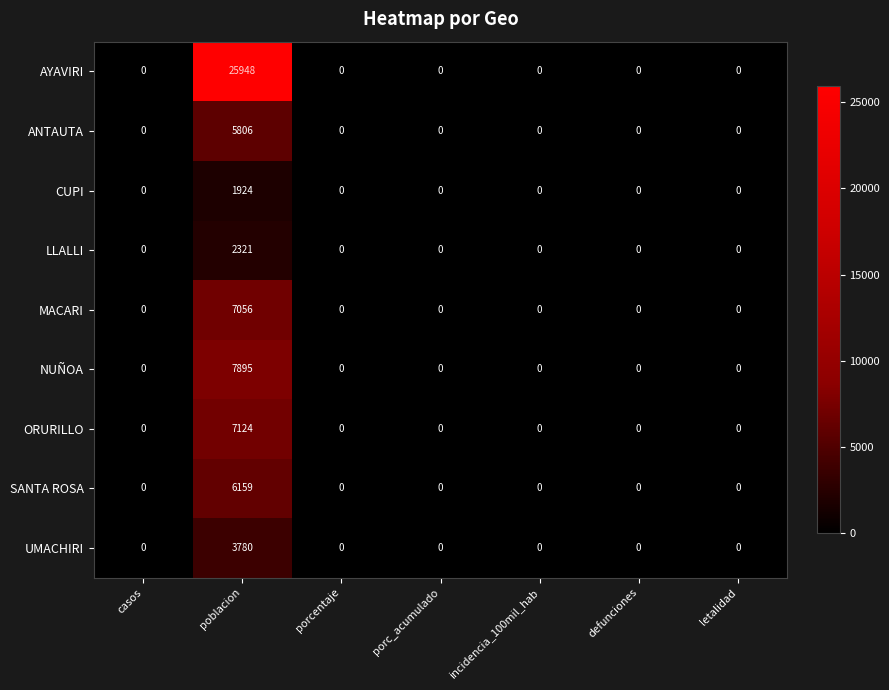

The value of AYAVIRI at incidencia_100mil_hab is 0. True or false?

True